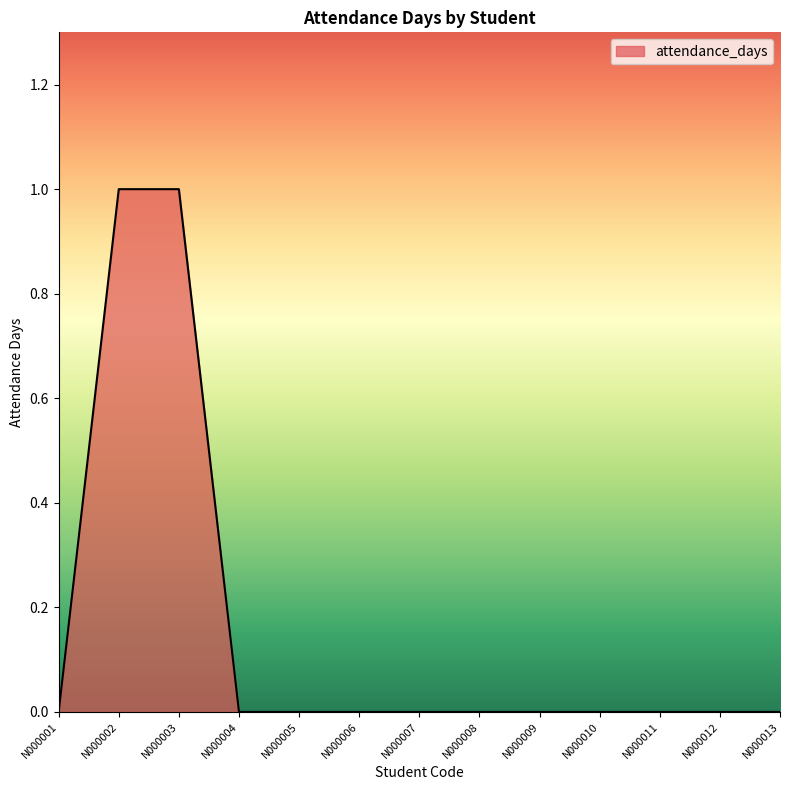

Count the number of data series in this chart.

1